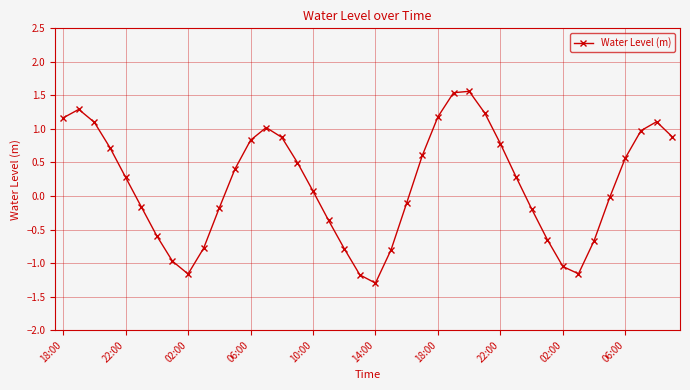

How many points are lower than both their immediate neighbors (excluding endpoints)?

3